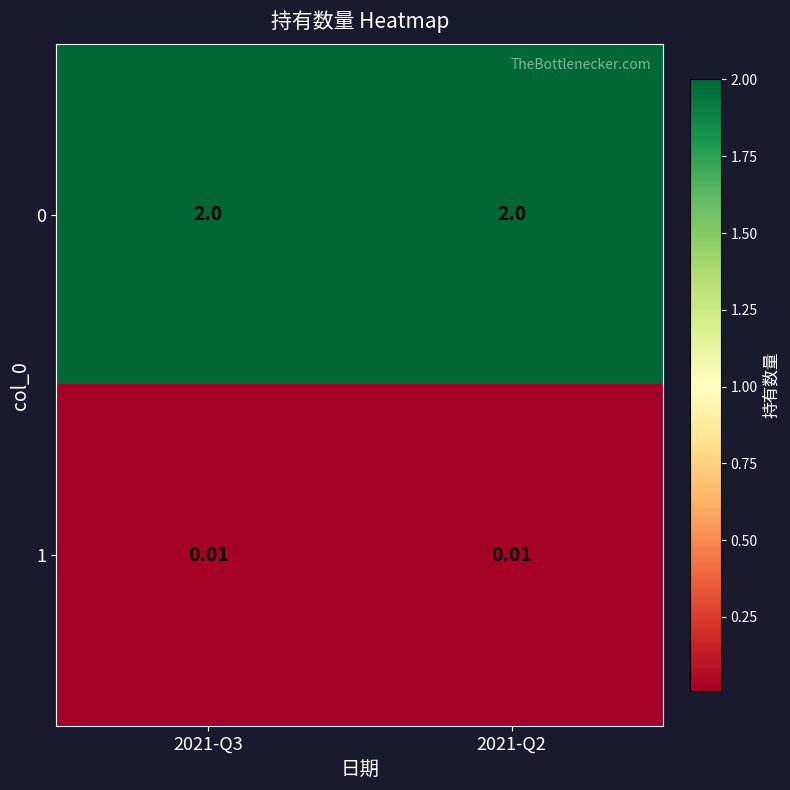

Is the value of 0 at 2021-Q2 greater than the value of 1 at 2021-Q3?

Yes